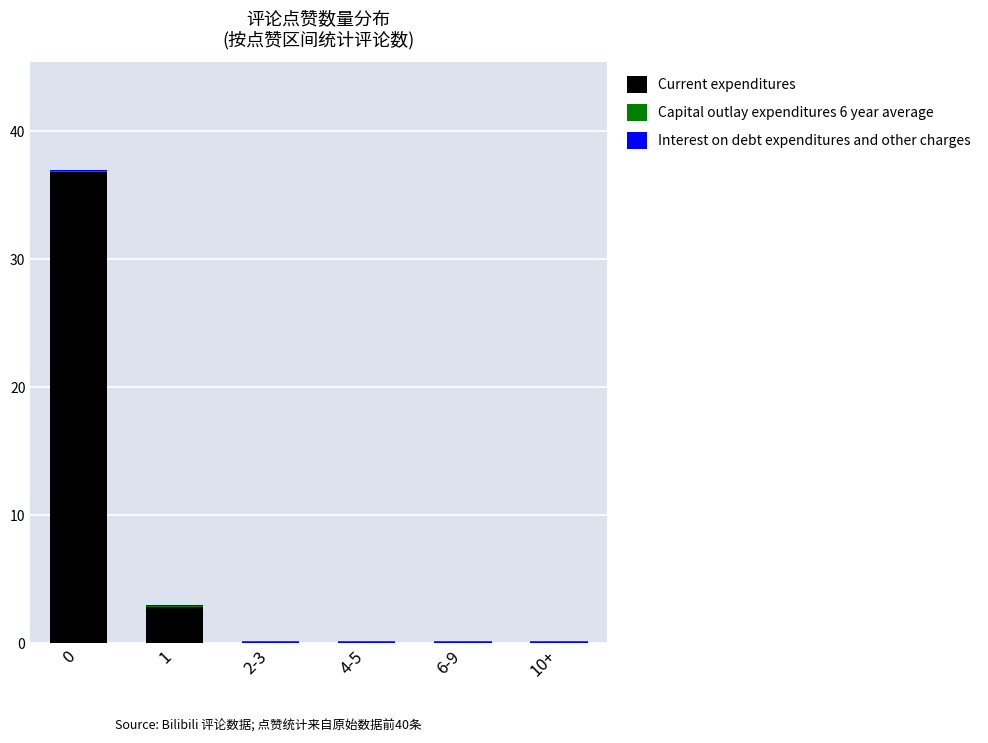

Between 10+ and 2-3, which is larger?

10+